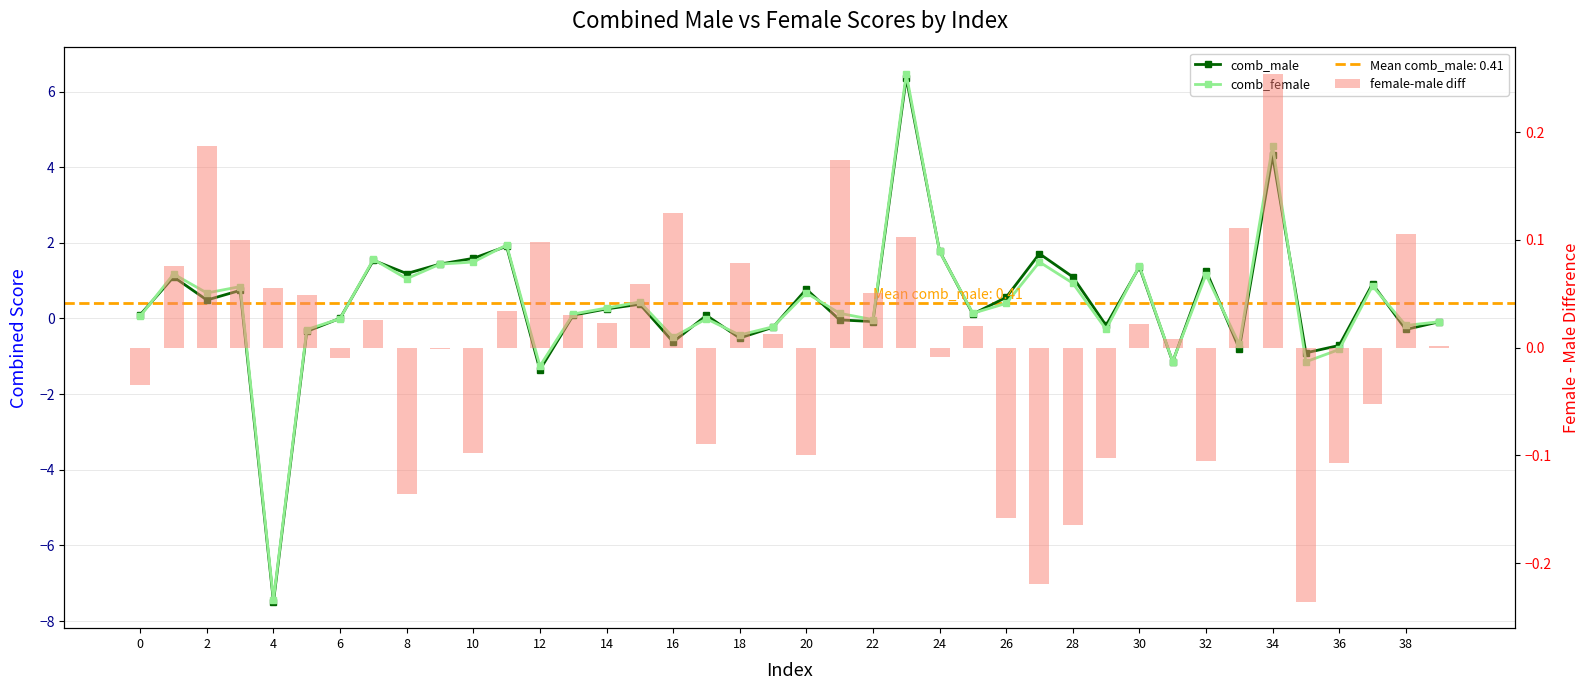

Which series changed the most between 25 and 35?

comb_female